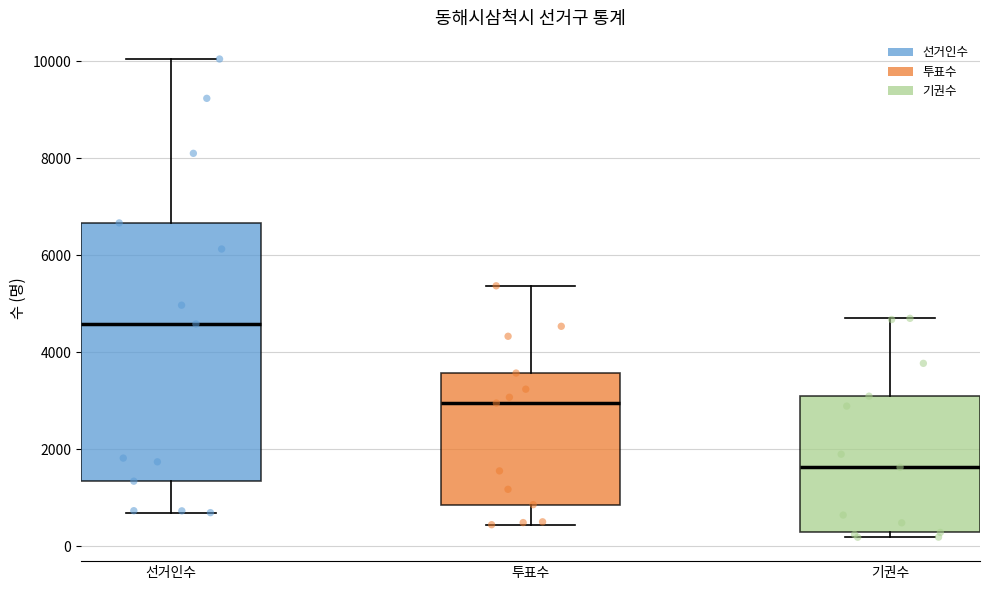

Reading left to right, transcribe this box plot: for each box, give where its median line is, the range the box spans, and where its two whiskers end, as read against the y-axis. The values are not printed on the chart, so give them approximately, as read against the axis.

선거인수: median 4600, box 1400 to 6600, whiskers 600 to 10000
투표수: median 3000, box 800 to 3600, whiskers 400 to 5400
기권수: median 1600, box 200 to 3000, whiskers 200 (just below the box's lower edge) to 4800